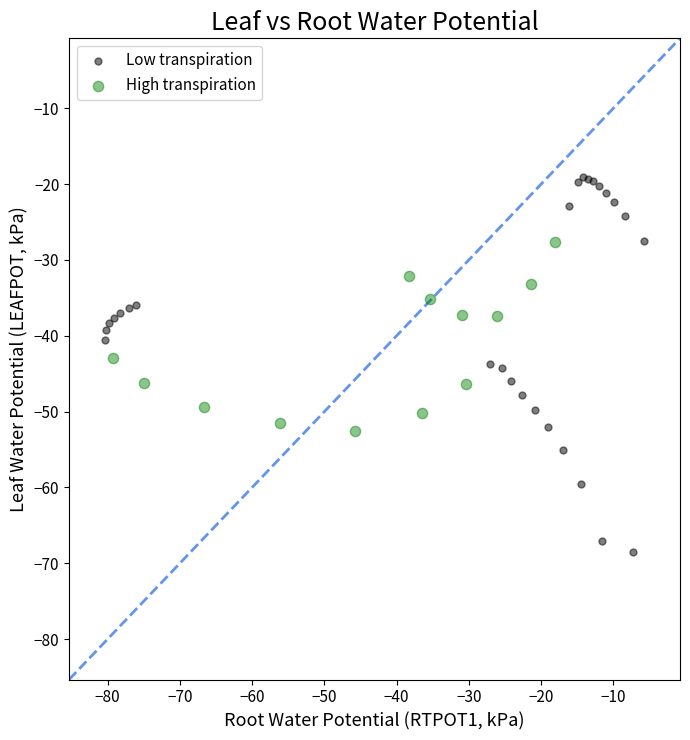

Which series reaches the maximum Y coordinate?

Low transpiration